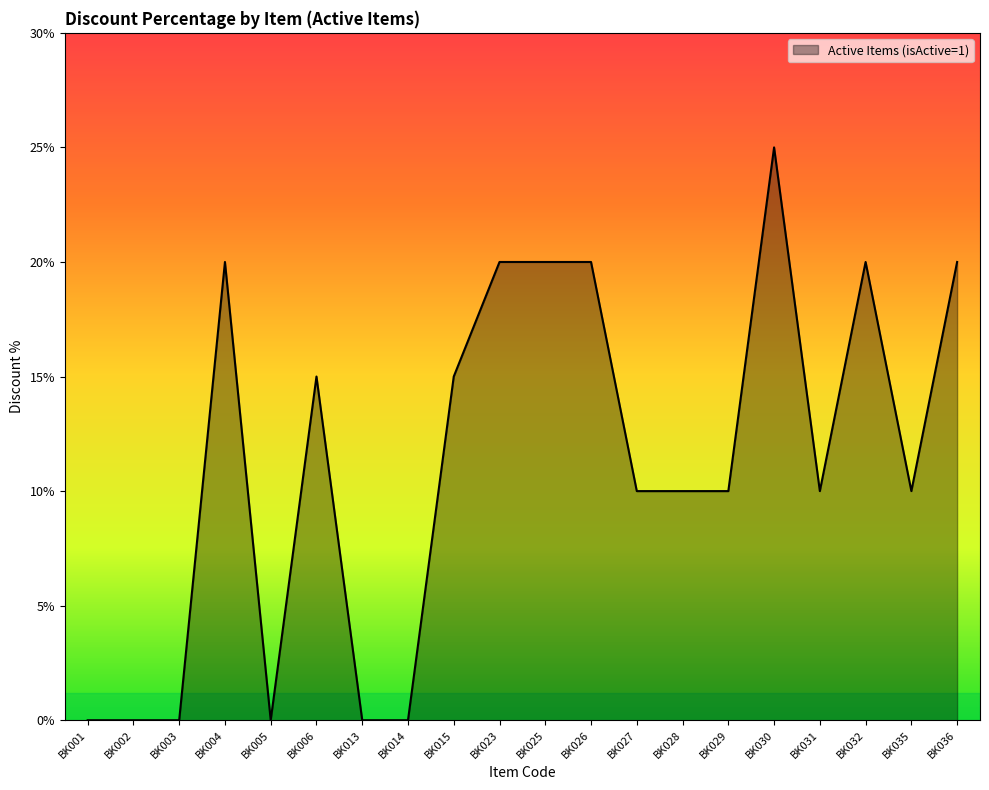

At which category does the chart reach its peak across all series?

BK030